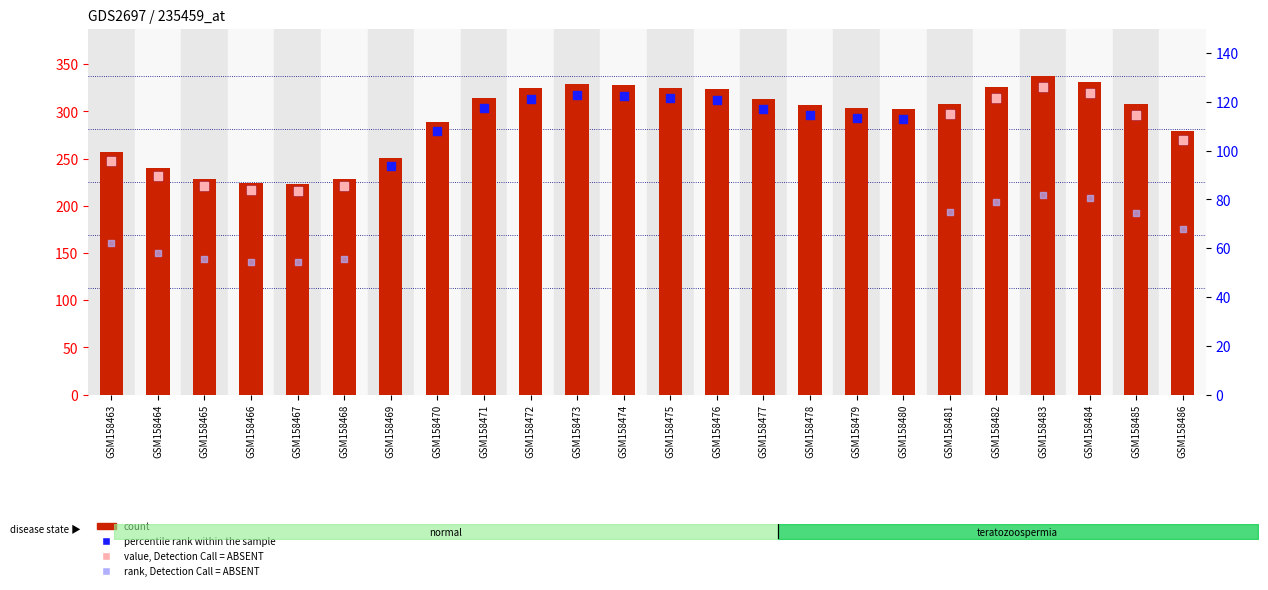

What is the total value across all series at GSM158478?

421.7